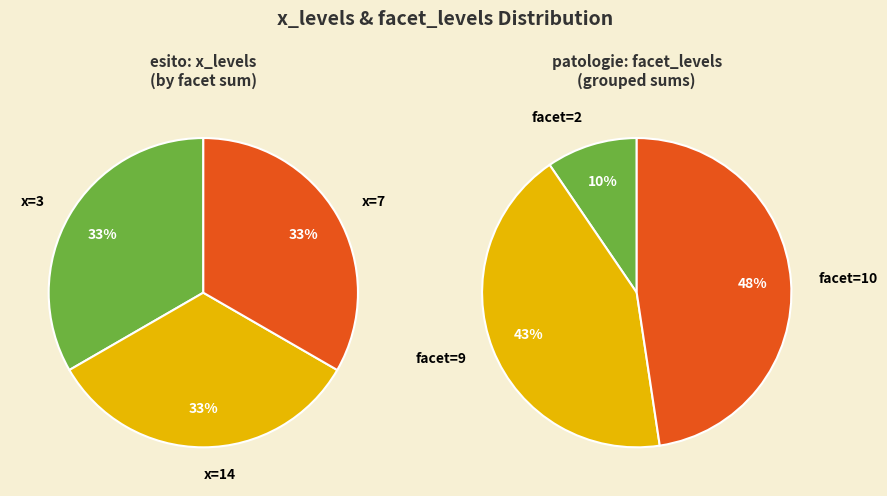

What is the smallest slice in the pie chart?

3